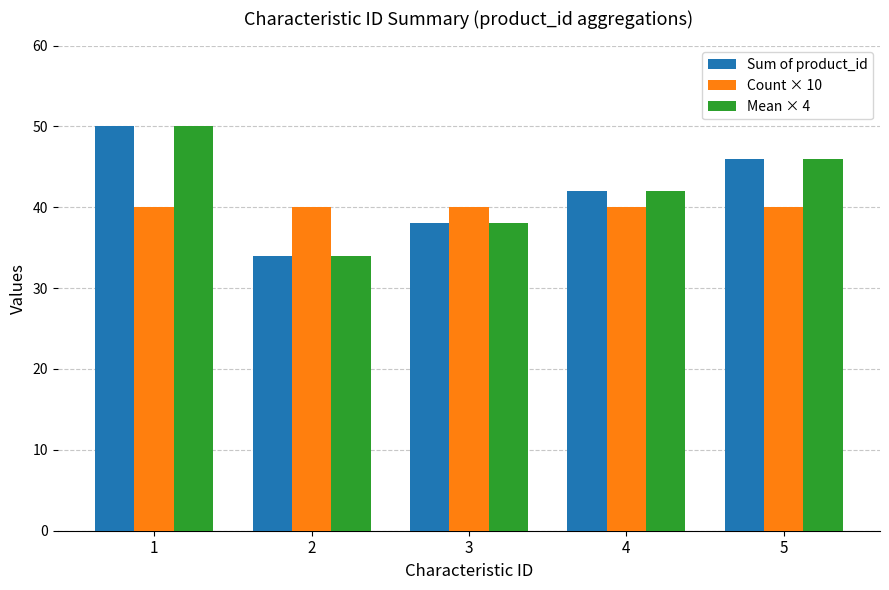

Is it true that Count × 10 equals 22 at 5?

False